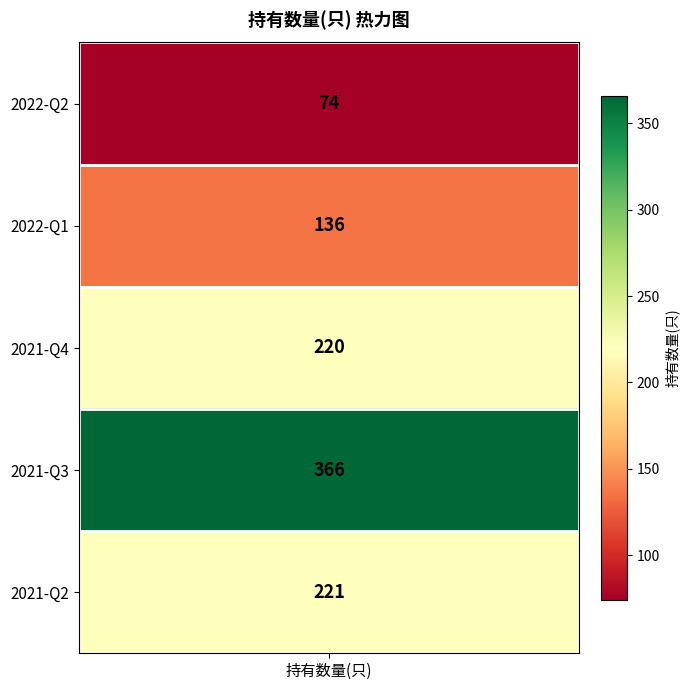

What is the difference between the maximum and minimum values?

292